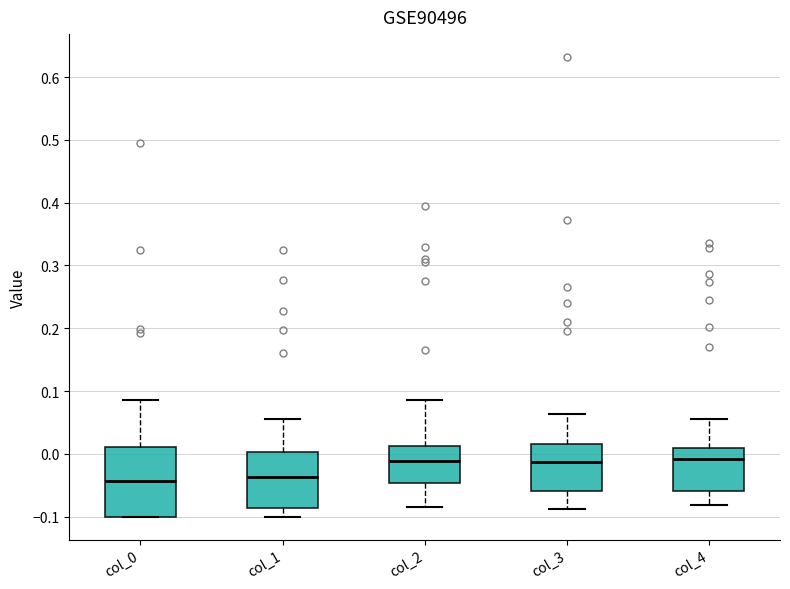

Reading left to right, read every box against the y-axis: the position of its median line, the range the box covers, and the ends of its whiskers. The values are not printed on the chart, so give them approximately, as read against the axis.

col_0: median -0.04, box -0.10 to 0.01, whiskers -0.10 to 0.09
col_1: median -0.04, box -0.09 to 0.00, whiskers -0.10 to 0.06
col_2: median -0.01, box -0.05 to 0.01, whiskers -0.09 to 0.09
col_3: median -0.01, box -0.06 to 0.02, whiskers -0.09 to 0.06
col_4: median -0.01, box -0.06 to 0.01, whiskers -0.08 to 0.06